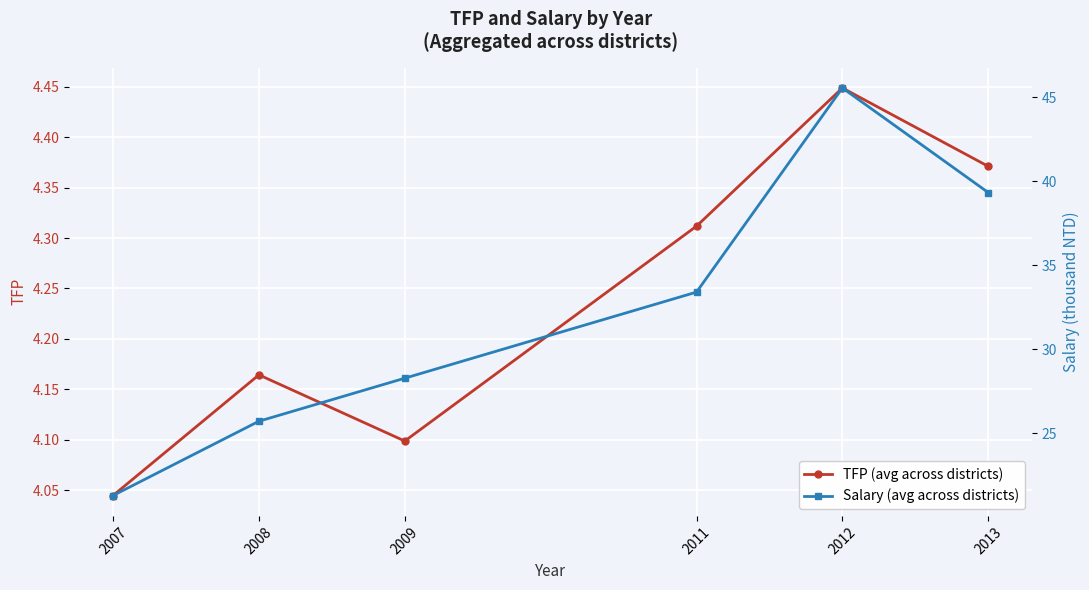

What is the difference between the Salary (avg across districts) values at 2011 and 2009?

5.1